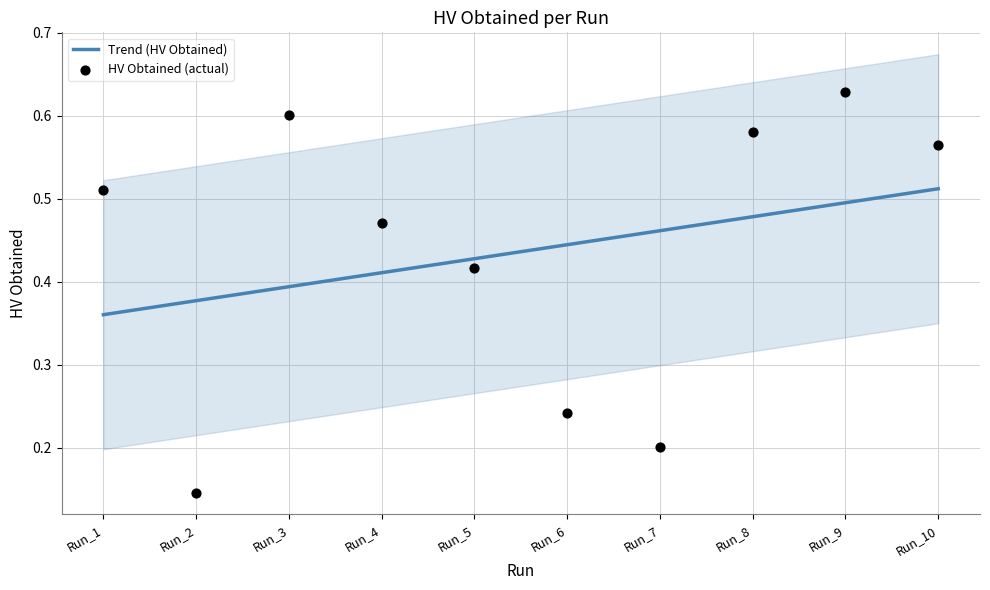

What is the total value across all series at Run_3?

1.0